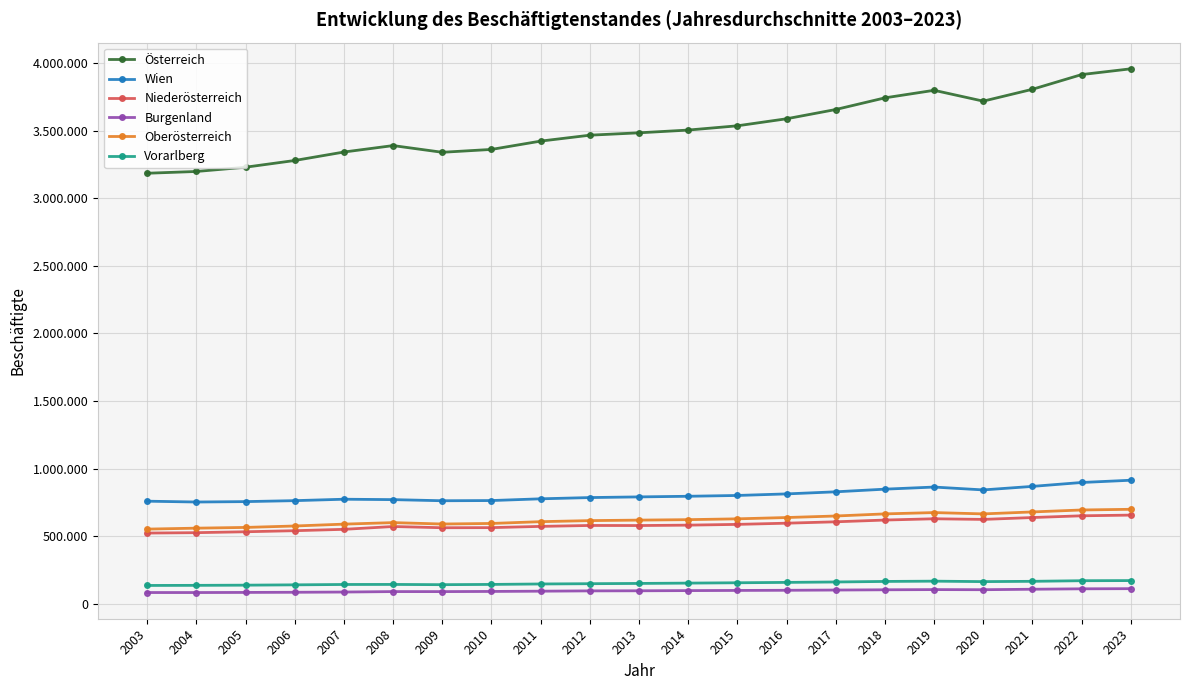

Rank the series by their maximum value, from highest to lowest.

Österreich, Wien, Oberösterreich, Niederösterreich, Vorarlberg, Burgenland